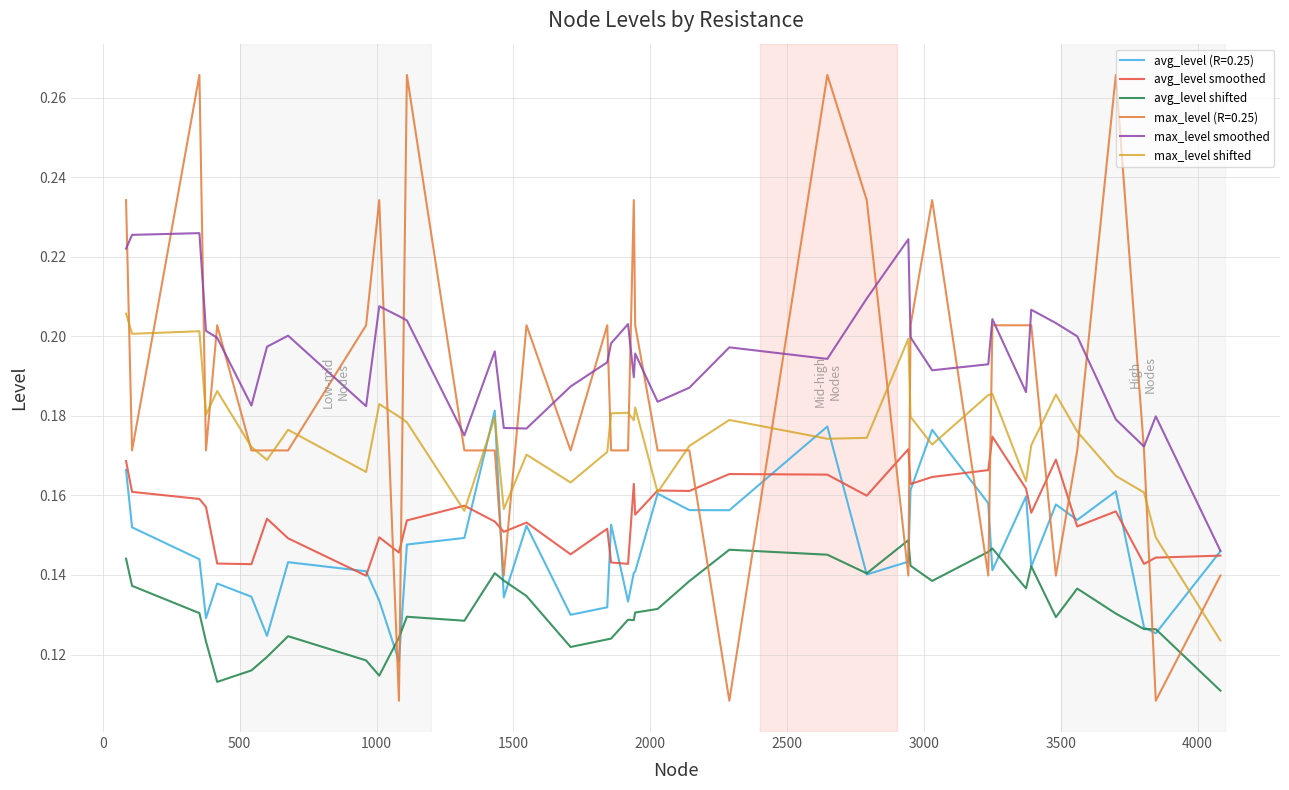

Which series has the largest range (max minus min)?

max_level (R=0.25)